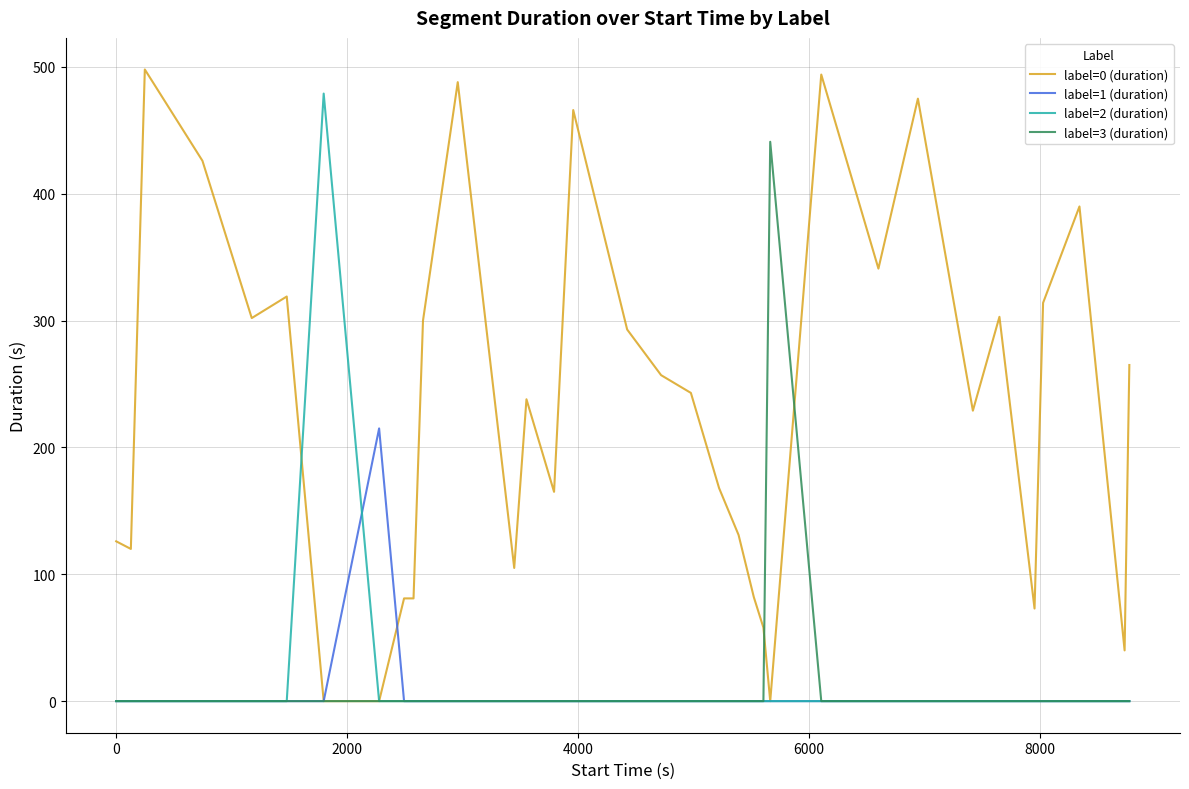

How many lines are shown in the chart?

4